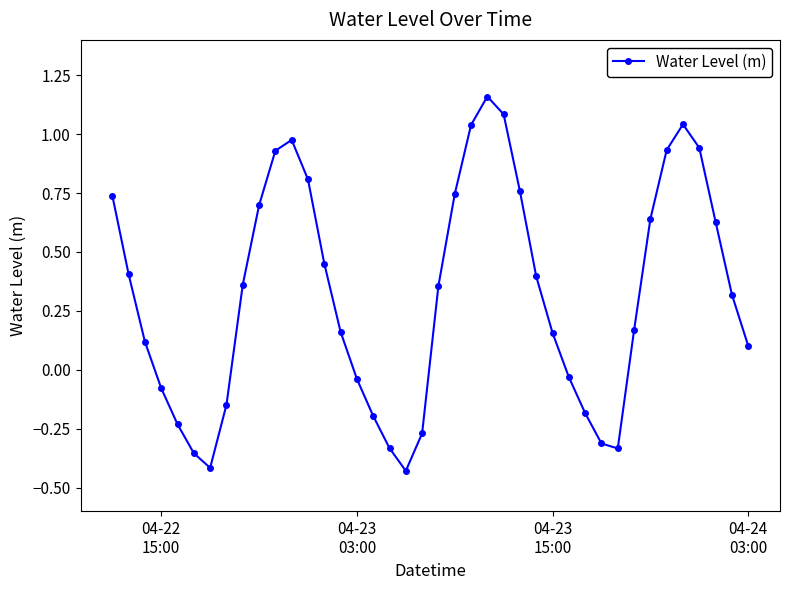

What is the average value?

0.3